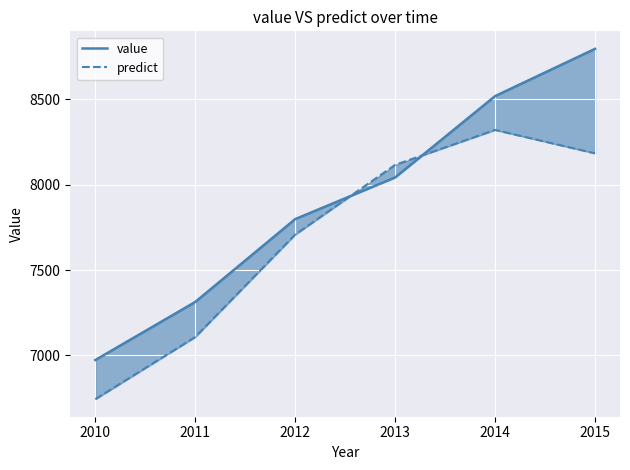

What is the value of the value point at the 4th from the left?

8041.6